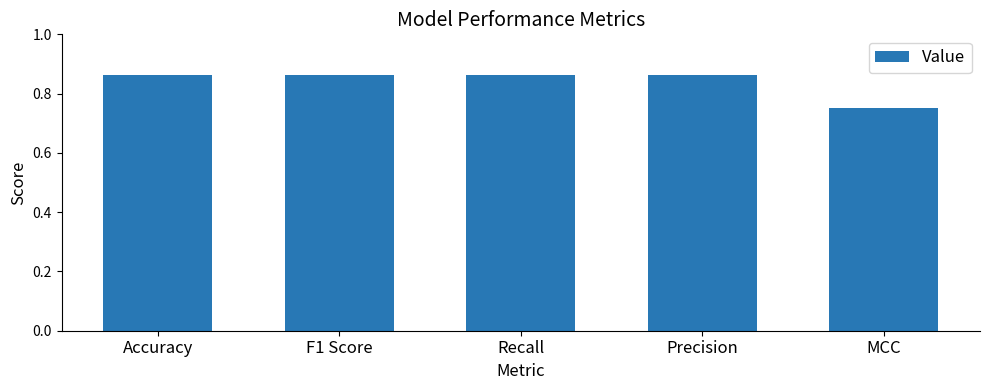

The chart shows a value of 0.2 at Precision. True or false?

False